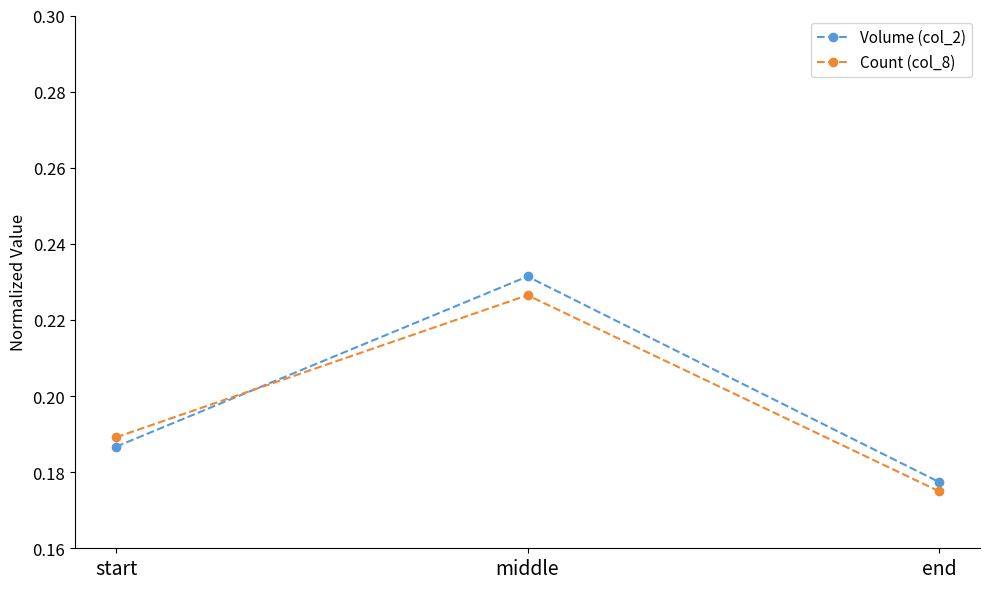

Rank the series by their maximum value, from highest to lowest.

Volume (col_2), Count (col_8)